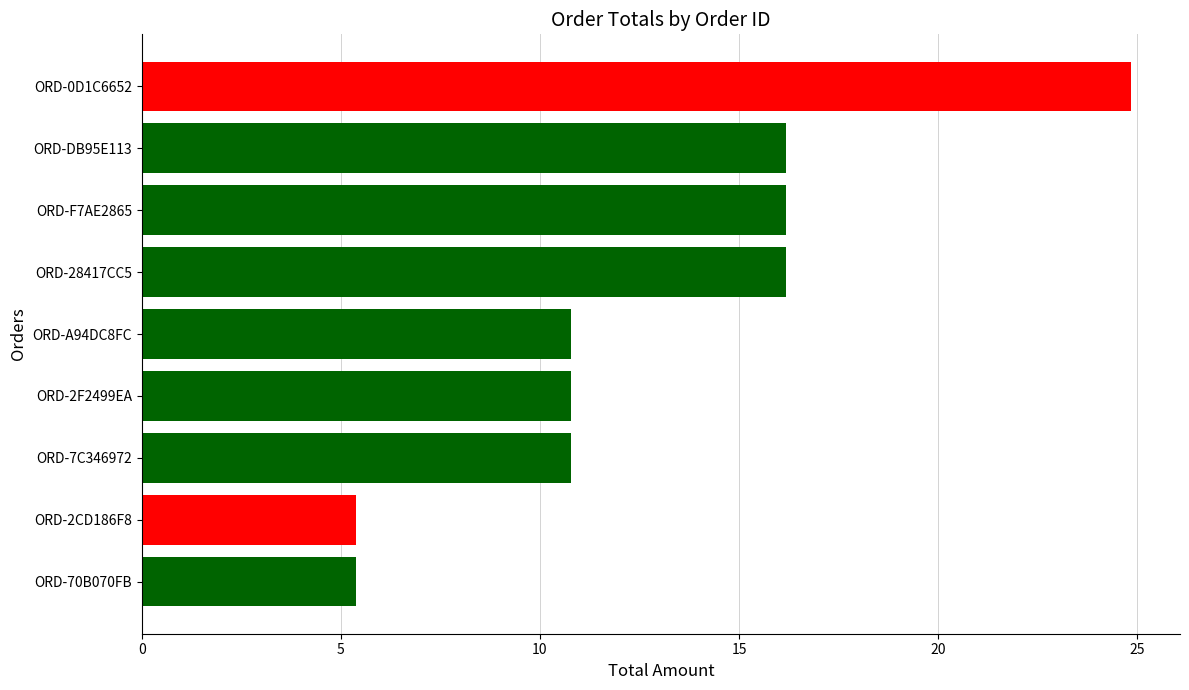

The chart shows a value of 16.2 at ORD-28417CC5. True or false?

True